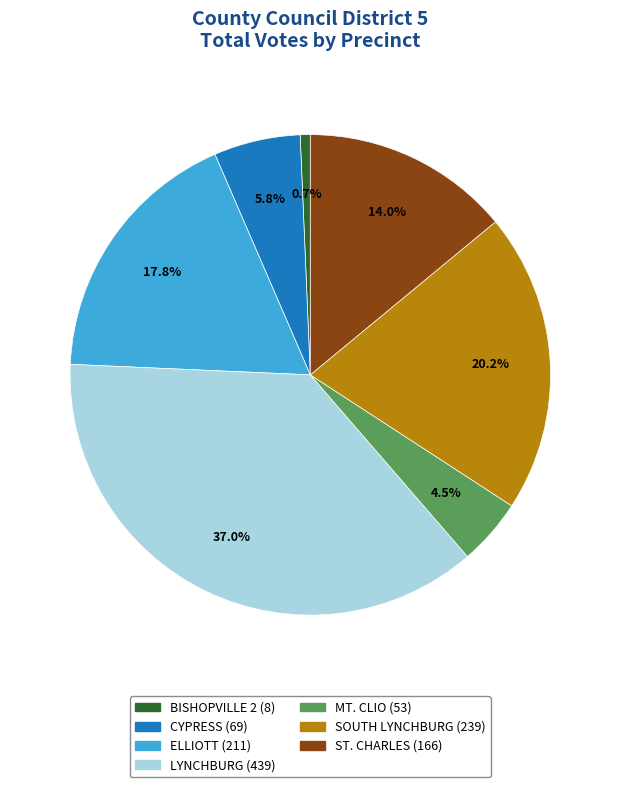

Count the number of slices in the pie.

7